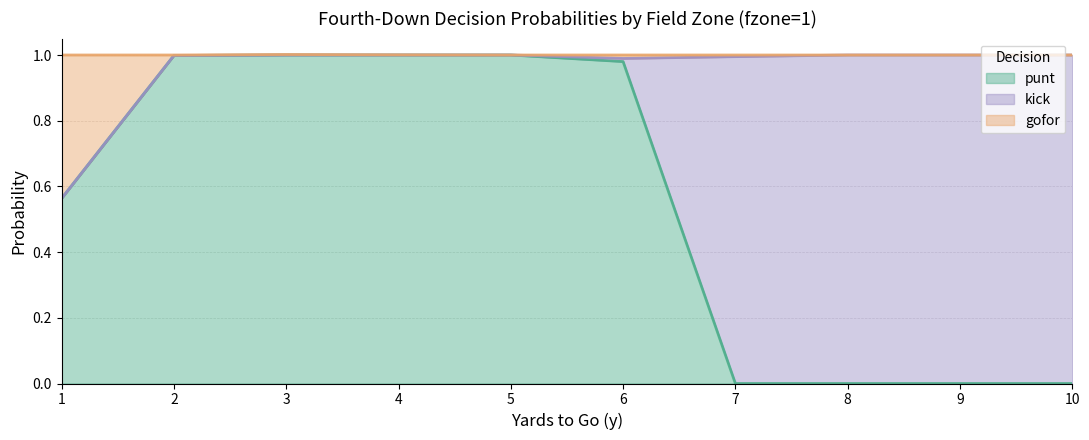

The value of punt at 1 is 0.3. True or false?

False